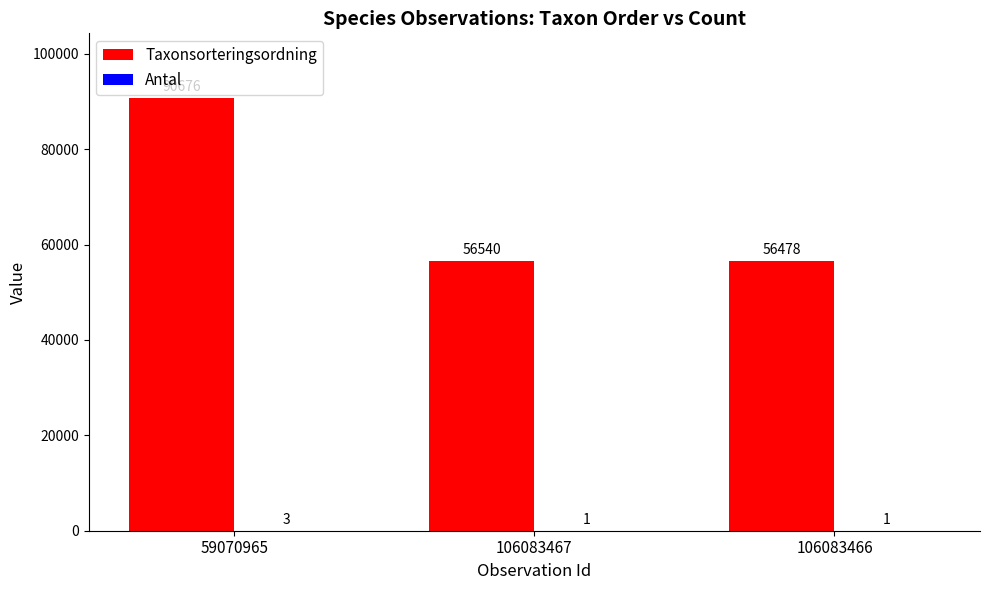

What is the maximum value for Taxonsorteringsordning?

90676